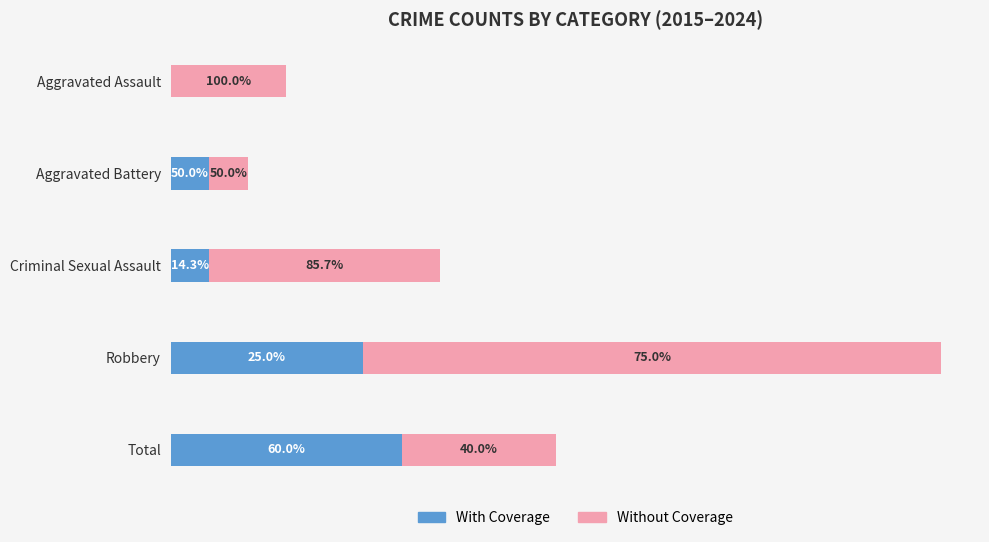

What are all the series names shown in the legend?

With Coverage, Without Coverage